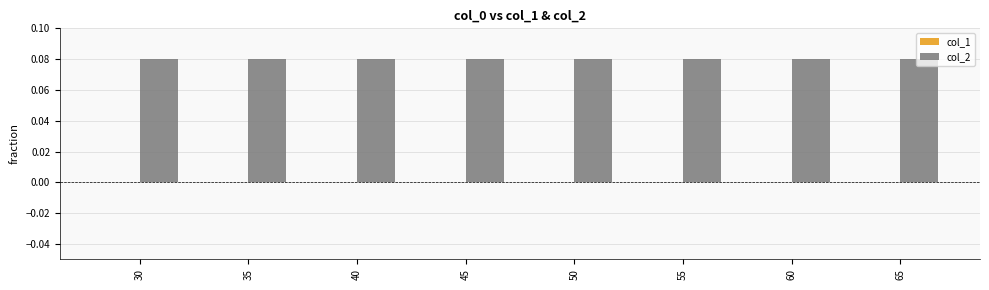

How many bars are there in total?

16